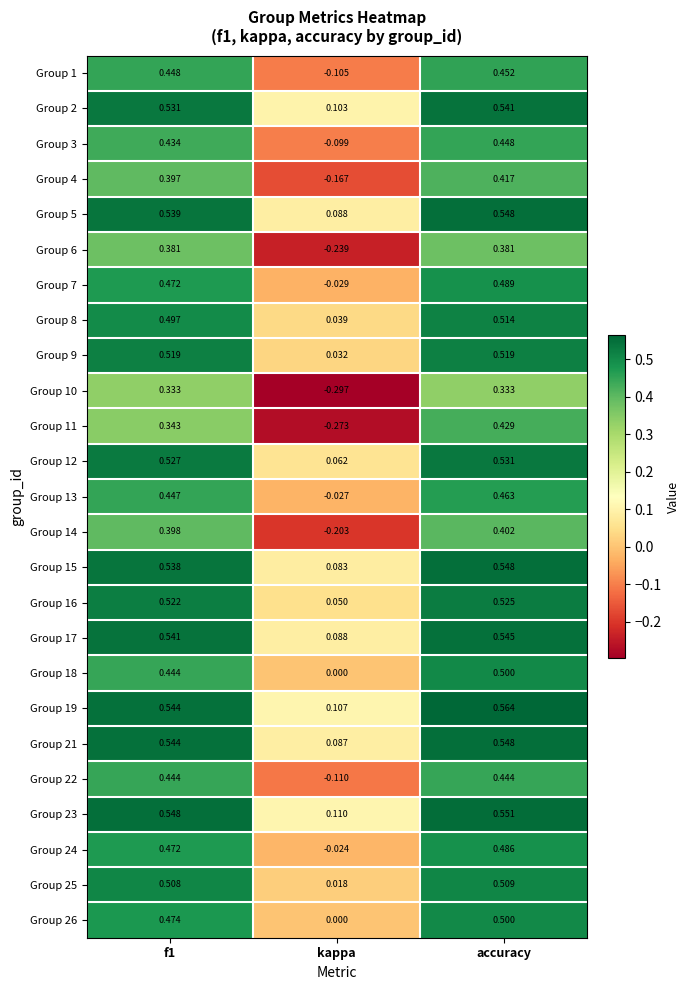

At which category does the chart reach its peak across all series?

accuracy